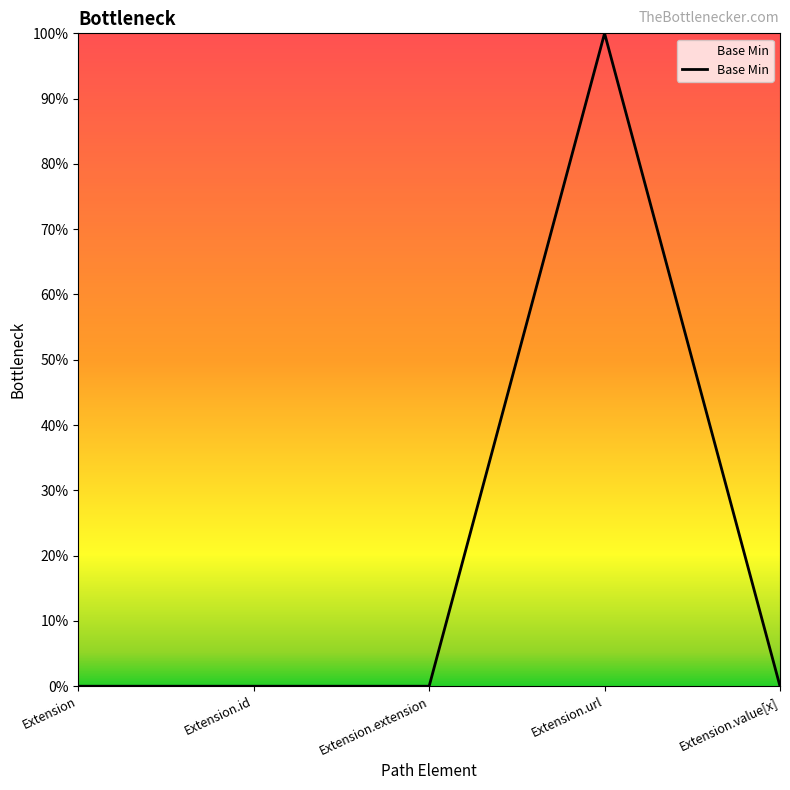

What is the difference between the maximum and minimum values?

1